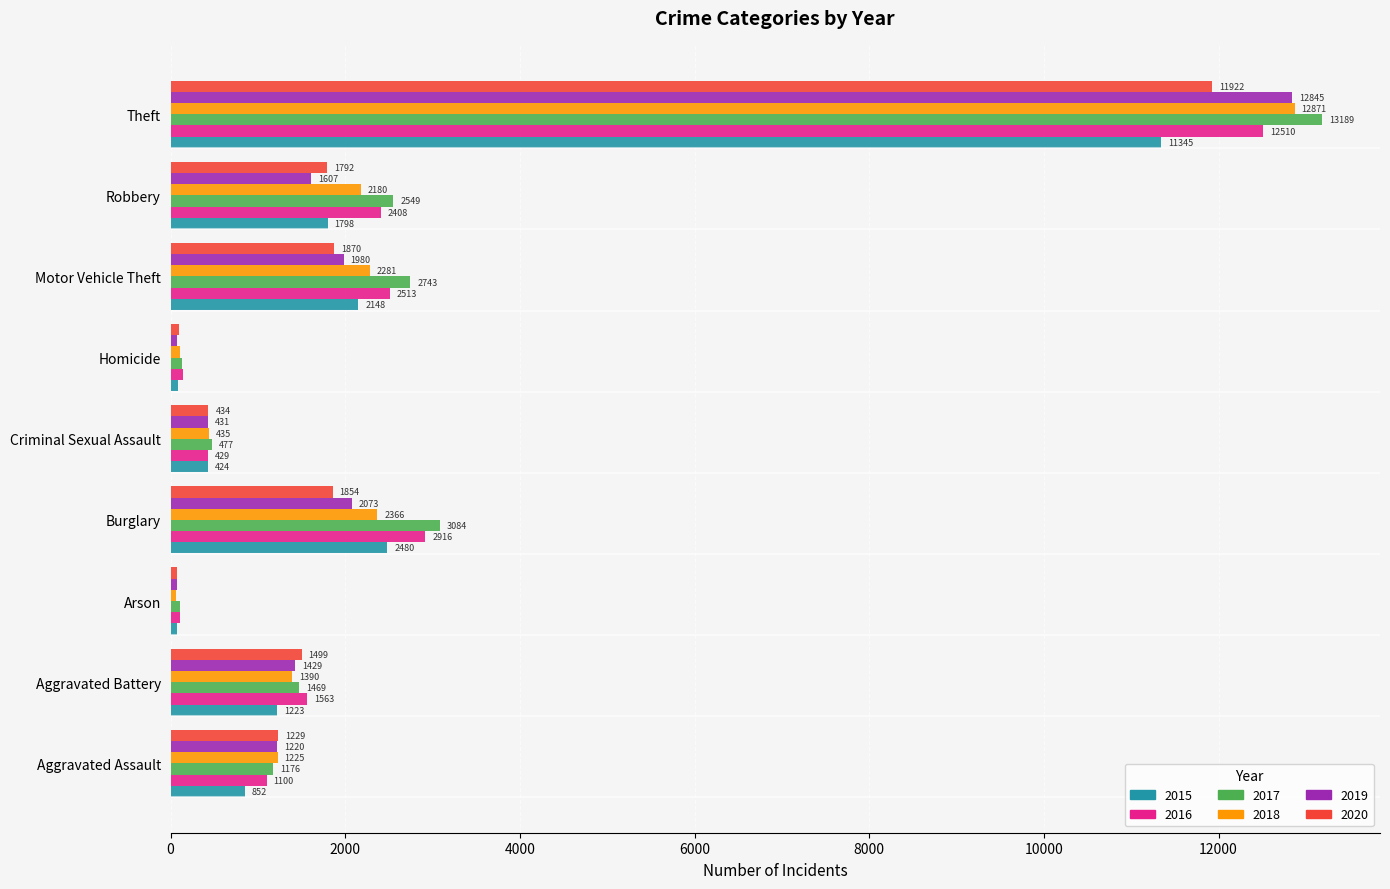

The value of 2019 at Theft is 3128. True or false?

False